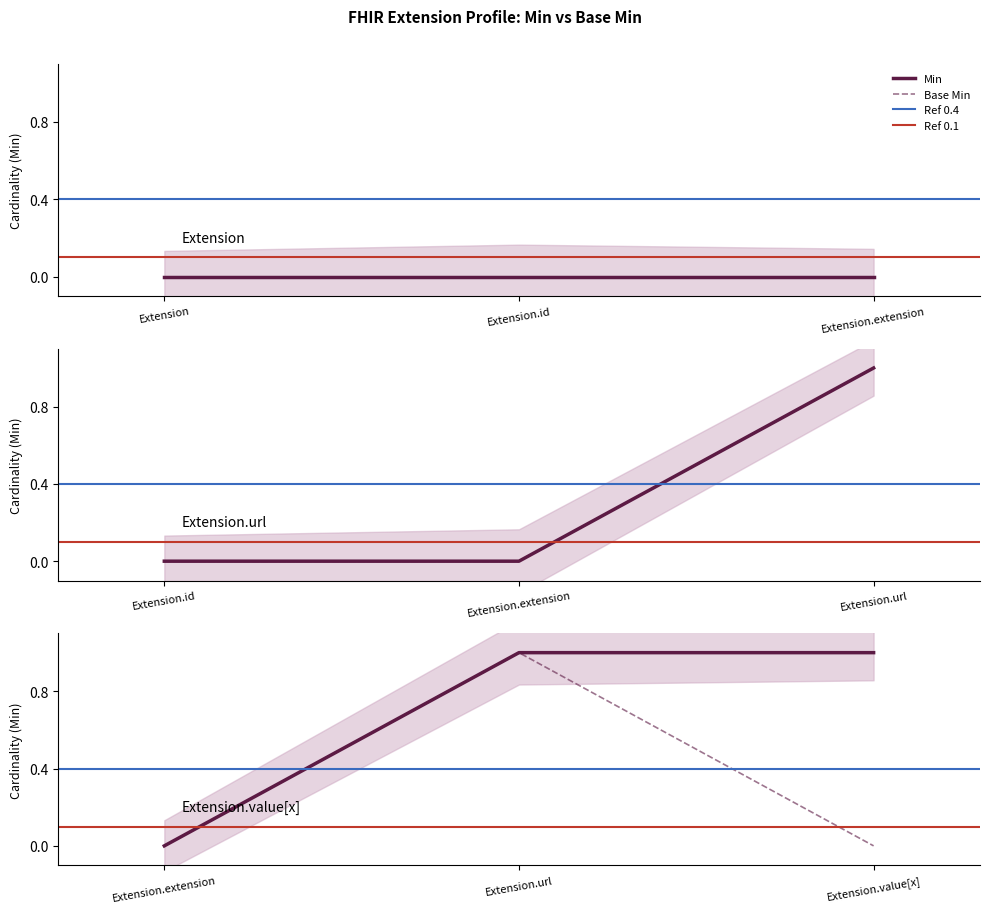

What is the maximum value for Base Min?

1